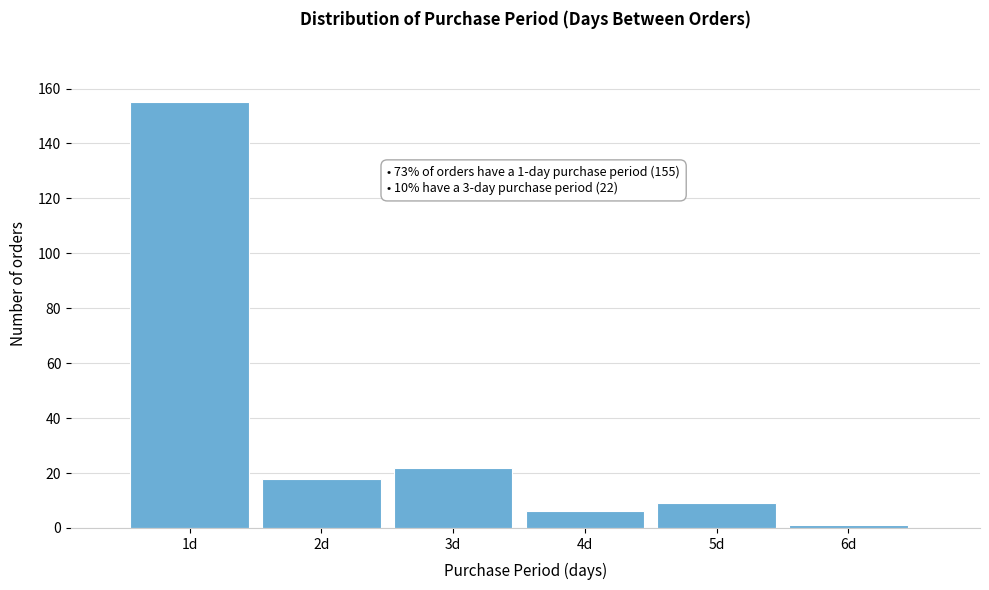

Reading right to left, list all the values displayed in this chart.

6d=1	5d=9	4d=6	3d=22	2d=18	1d=155